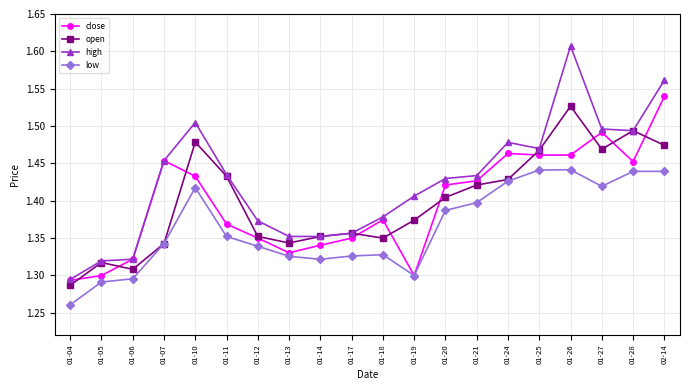

At which category does the chart reach its peak across all series?

01-26